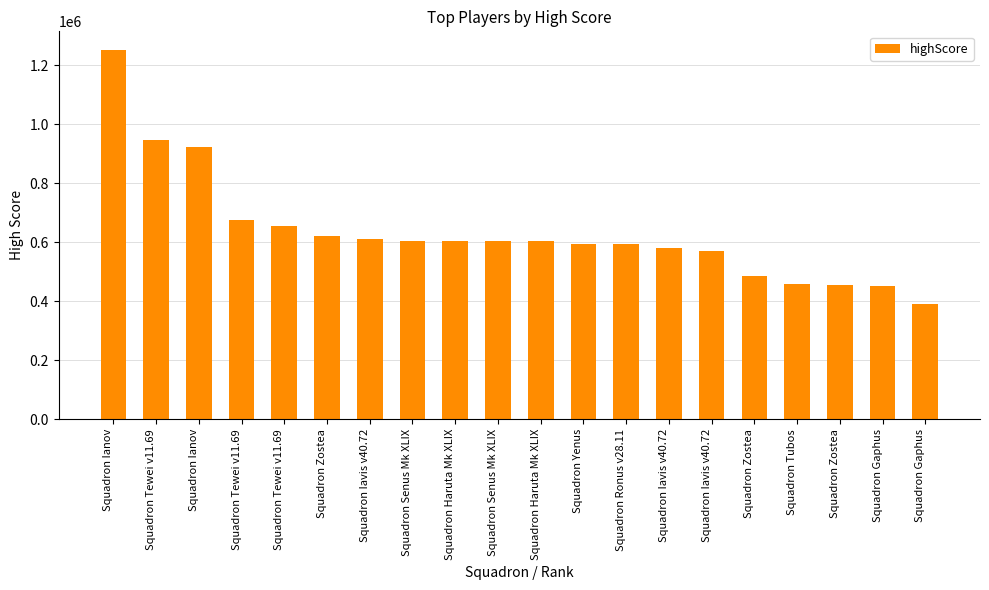

Rank the categories by value from highest to lowest.

Squadron Ianov, Squadron Tewei v11.69, Squadron Ianov, Squadron Tewei v11.69, Squadron Tewei v11.69, Squadron Zostea, Squadron Iavis v40.72, Squadron Senus Mk XLIX, Squadron Haruta Mk XLIX, Squadron Senus Mk XLIX, Squadron Haruta Mk XLIX, Squadron Yenus, Squadron Ronus v28.11, Squadron Iavis v40.72, Squadron Iavis v40.72, Squadron Zostea, Squadron Tubos, Squadron Zostea, Squadron Gaphus, Squadron Gaphus